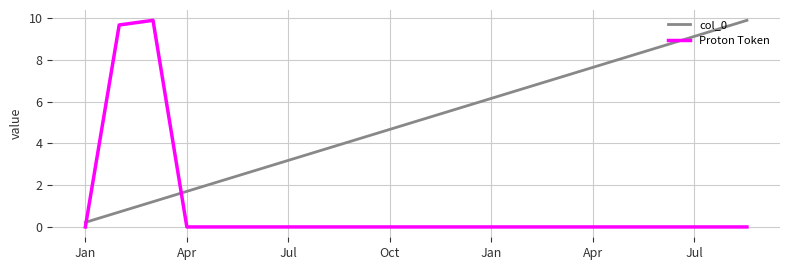

What is the difference between the maximum and minimum values in the col_0 series?

9.7